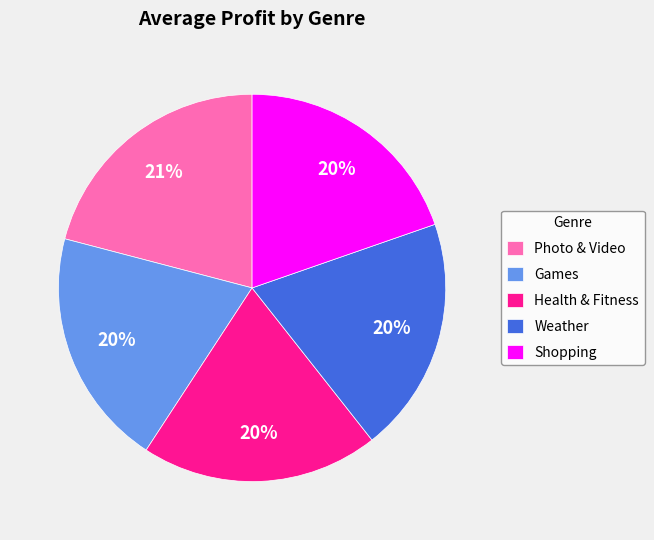

Approximately how many times larger is the value at Photo & Video compared to Games?

1.1